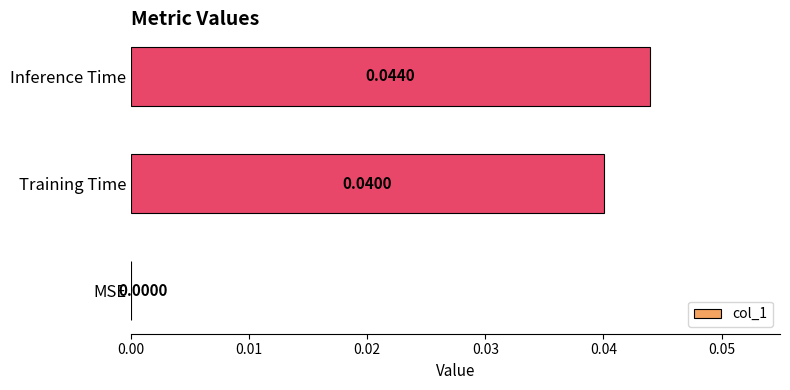

At which category does the chart reach its peak across all series?

Inference Time